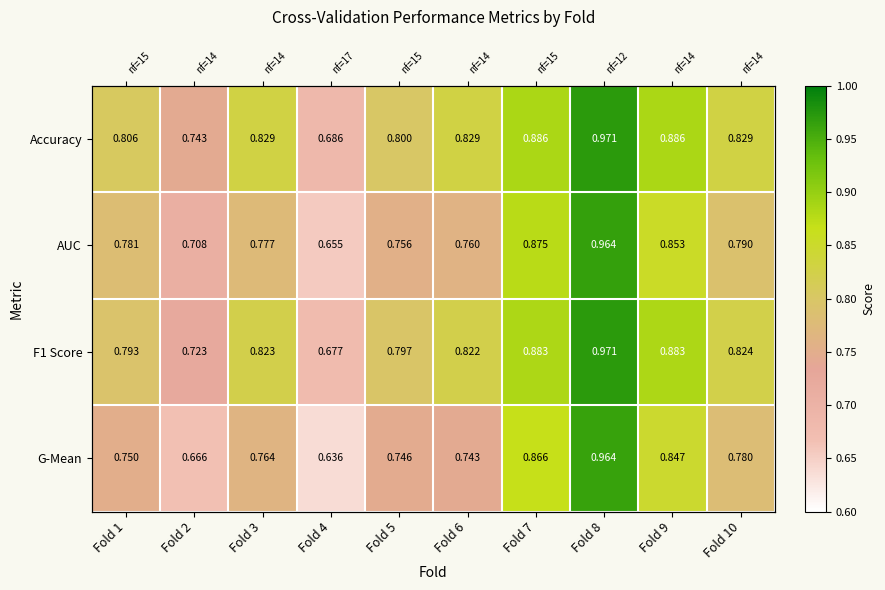

What is the average value of the AUC series?

0.8